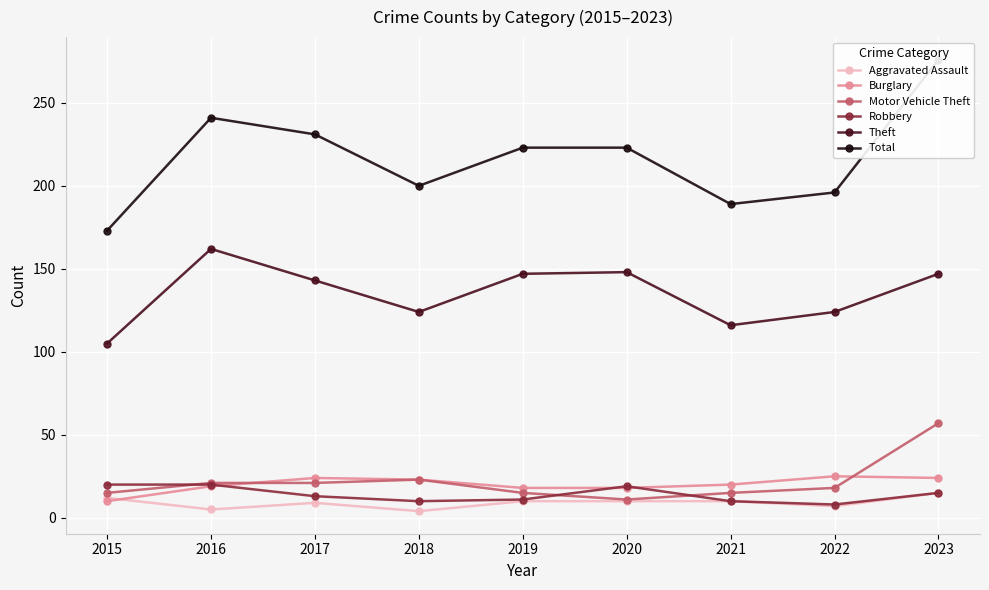

Where does the Total series first go above 223?

2016